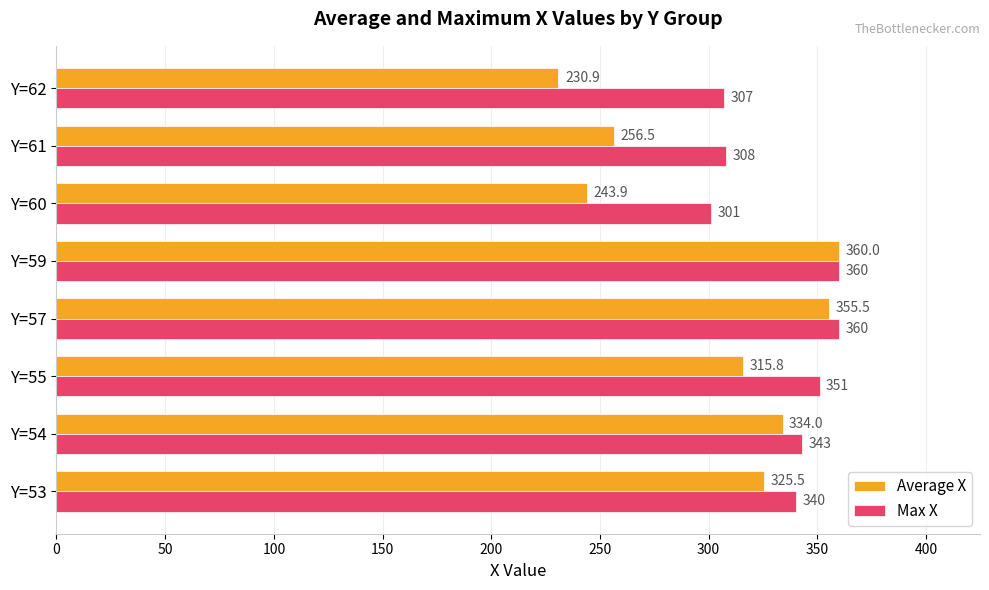

Which series has the largest range (max minus min)?

Average X